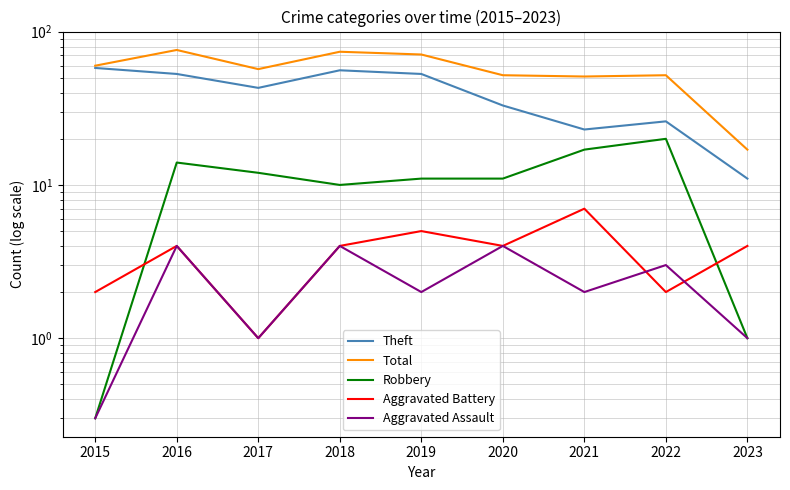

At how many categories does at least one series exceed 28?

8